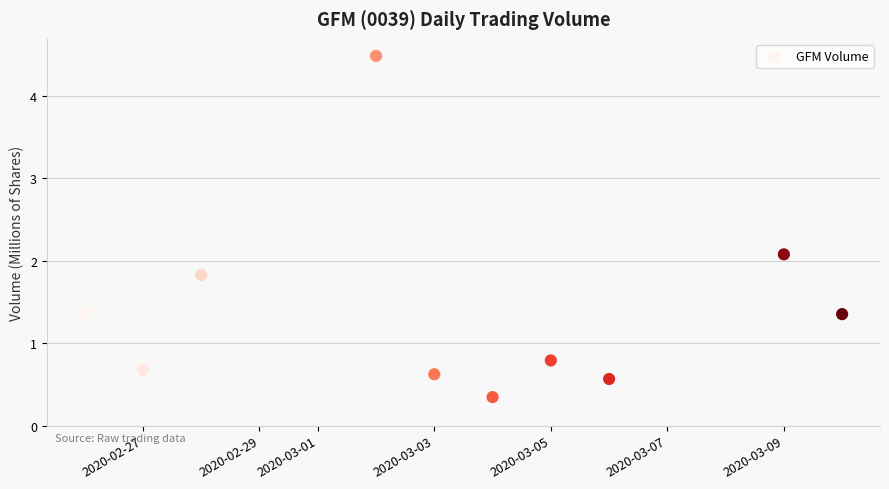

What Y value in the scatter plot is closest to 2?

2.1